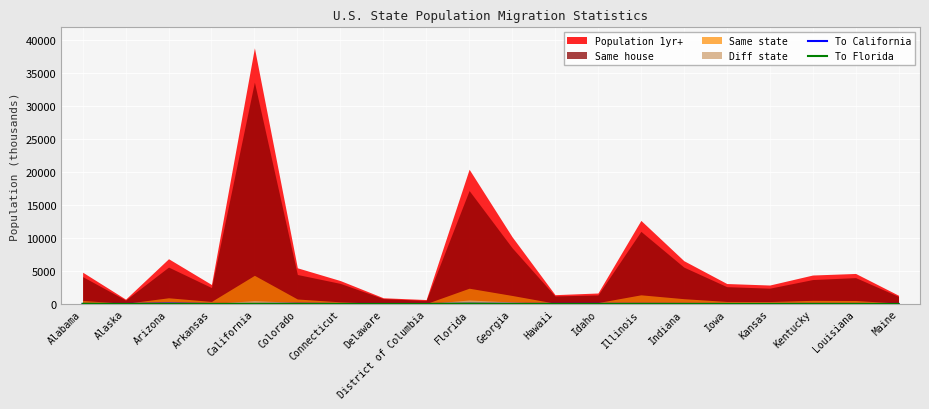

Between Arkansas and Hawaii, which is larger?

Hawaii